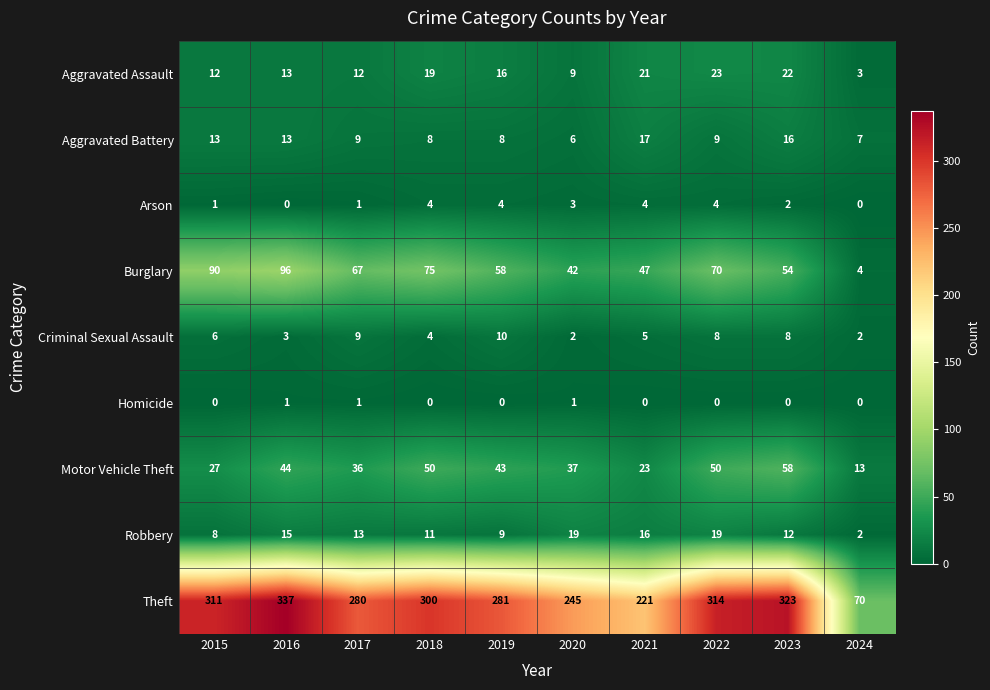

Which series has the largest total across all categories?

Theft